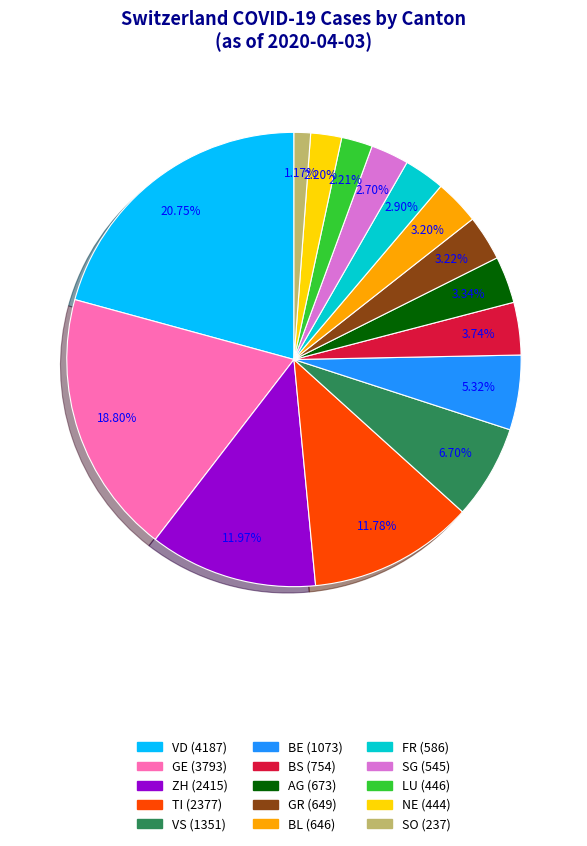

Do GE (3793) and TI (2377) together represent more than half of the pie?

No